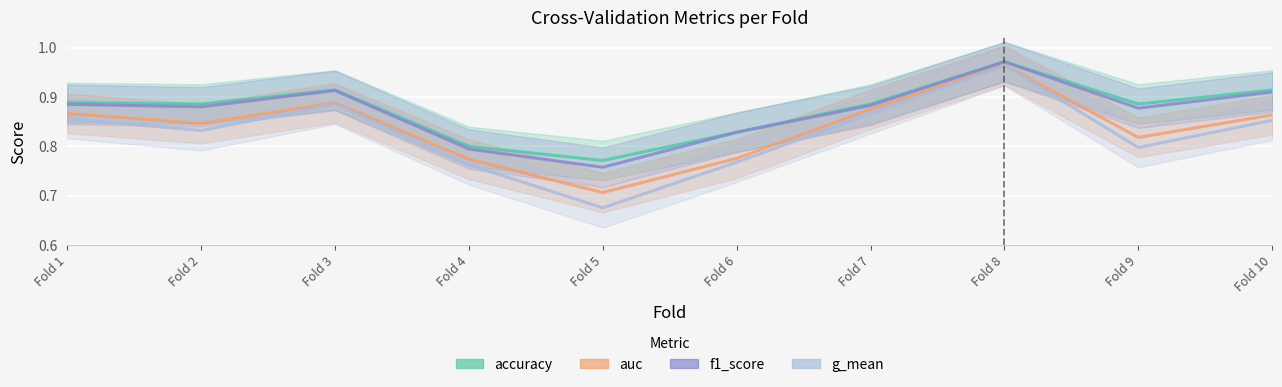

Reading right to left, what are all the values shown in this chart?

accuracy: 0.9	0.9	1.0	0.9	0.8	0.8	0.8	0.9	0.9	0.9
auc: 0.9	0.8	1.0	0.9	0.8	0.7	0.8	0.9	0.8	0.9
f1_score: 0.9	0.9	1.0	0.9	0.8	0.8	0.8	0.9	0.9	0.9
g_mean: 0.9	0.8	1.0	0.9	0.8	0.7	0.8	0.9	0.8	0.9